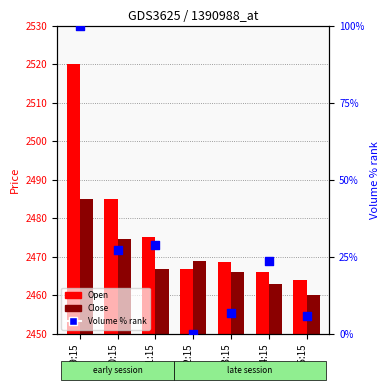

Which series contains the highest Y value?

Open